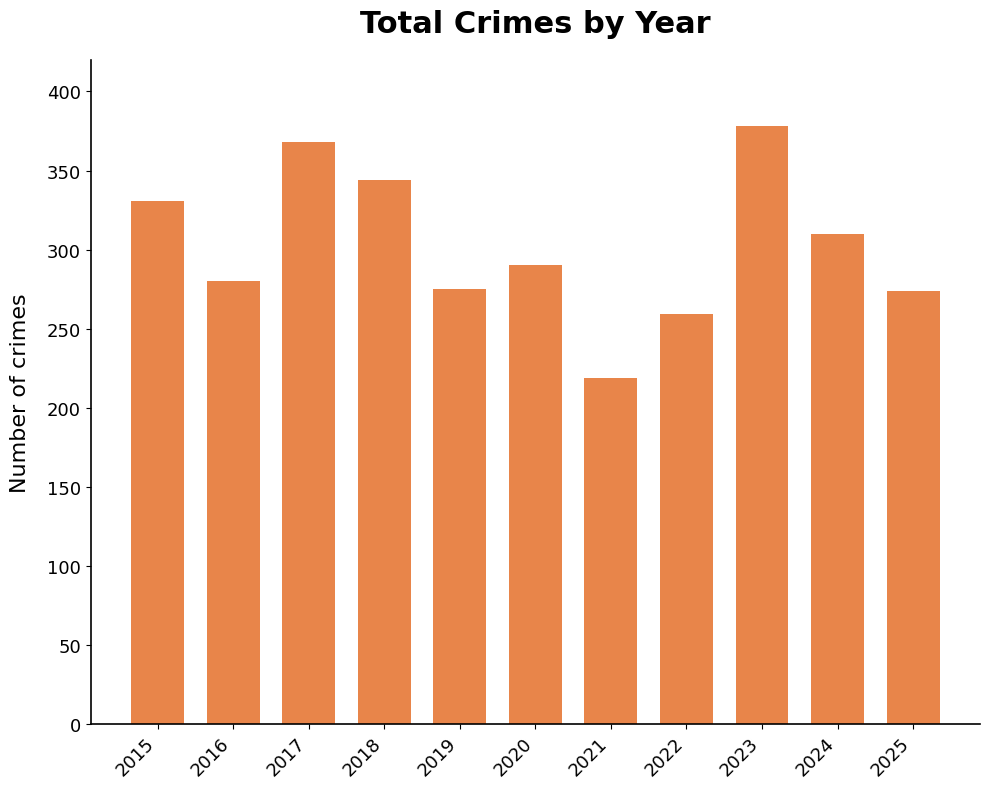

What is the smallest value displayed?

219